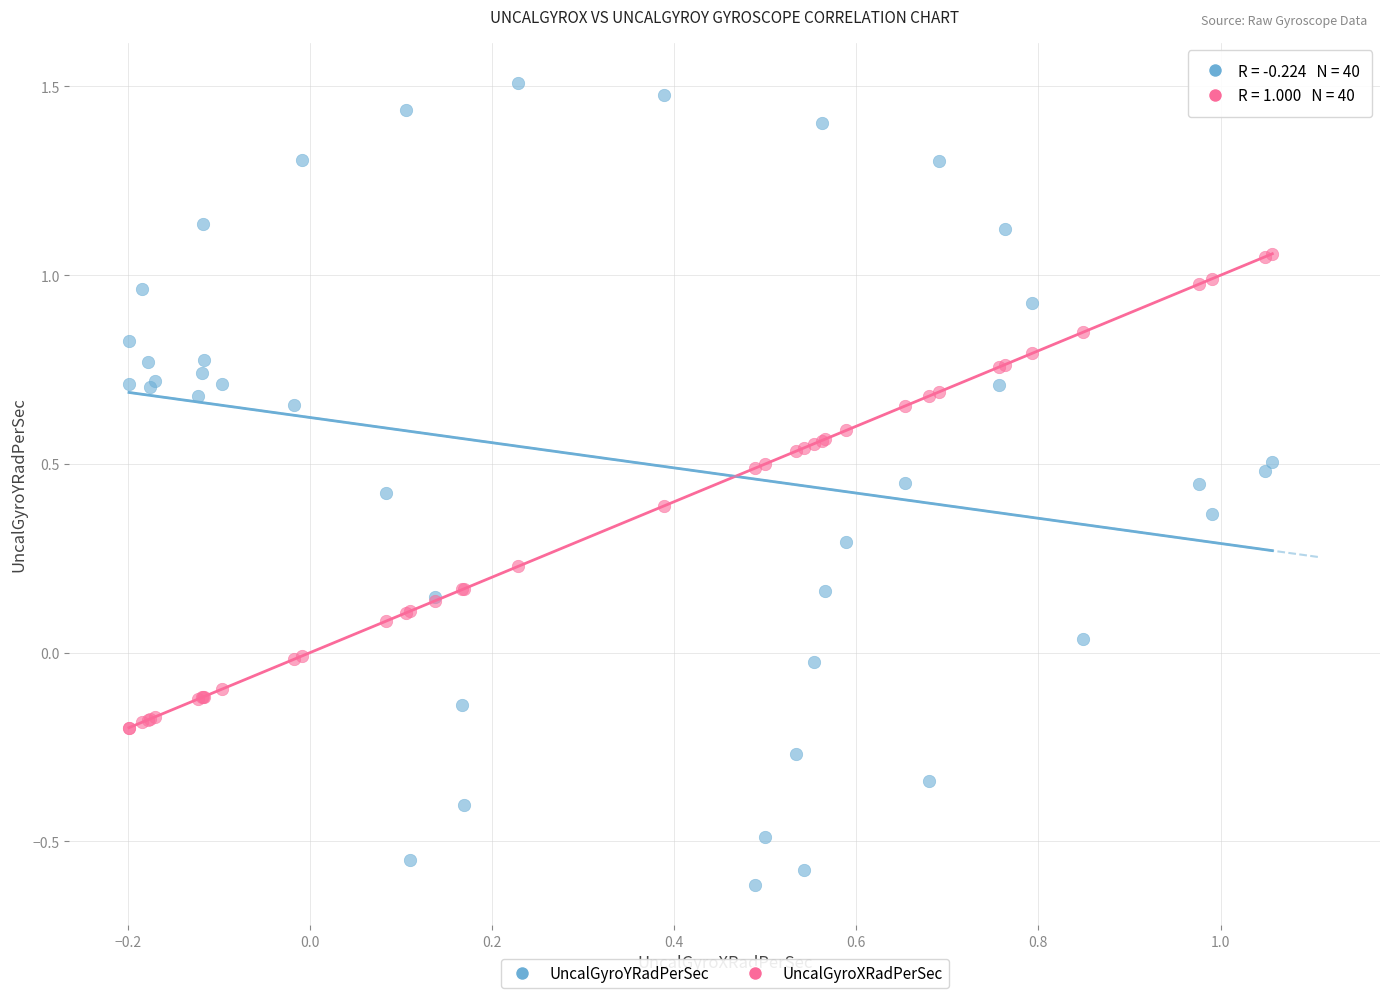

What are all the series names shown in the legend?

UncalGyroYRadPerSec, UncalGyroXRadPerSec